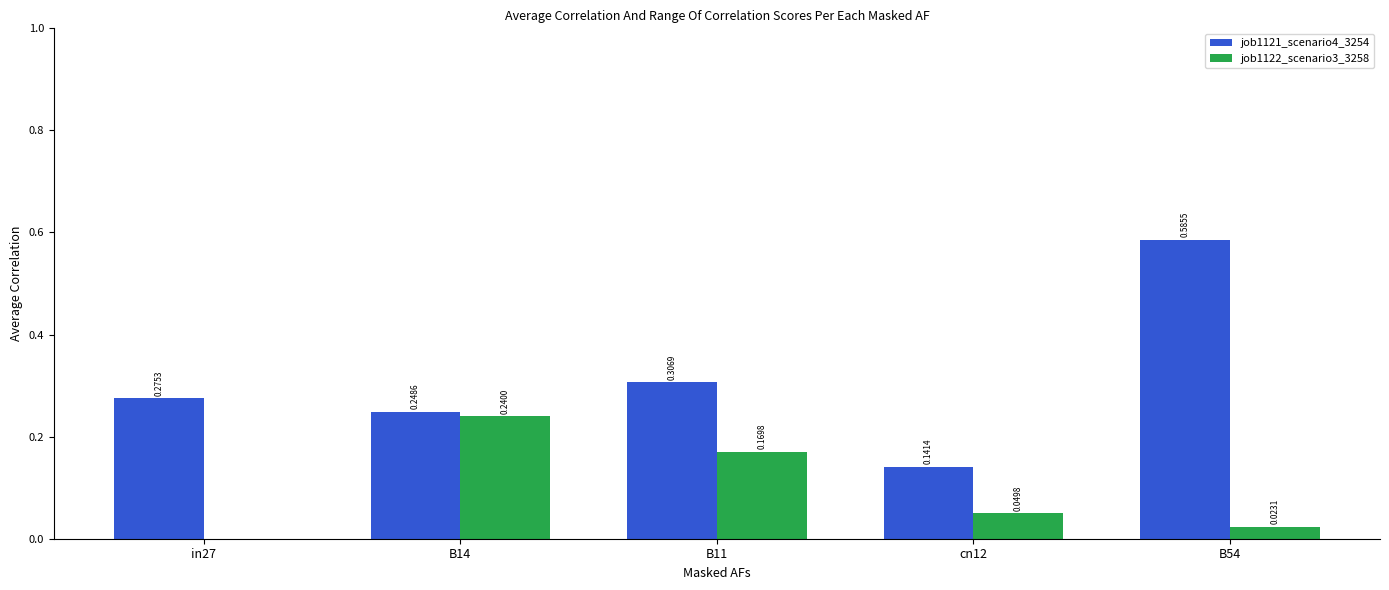

Between in27 and cn12, which series saw the biggest shift?

job1121_scenario4_3254